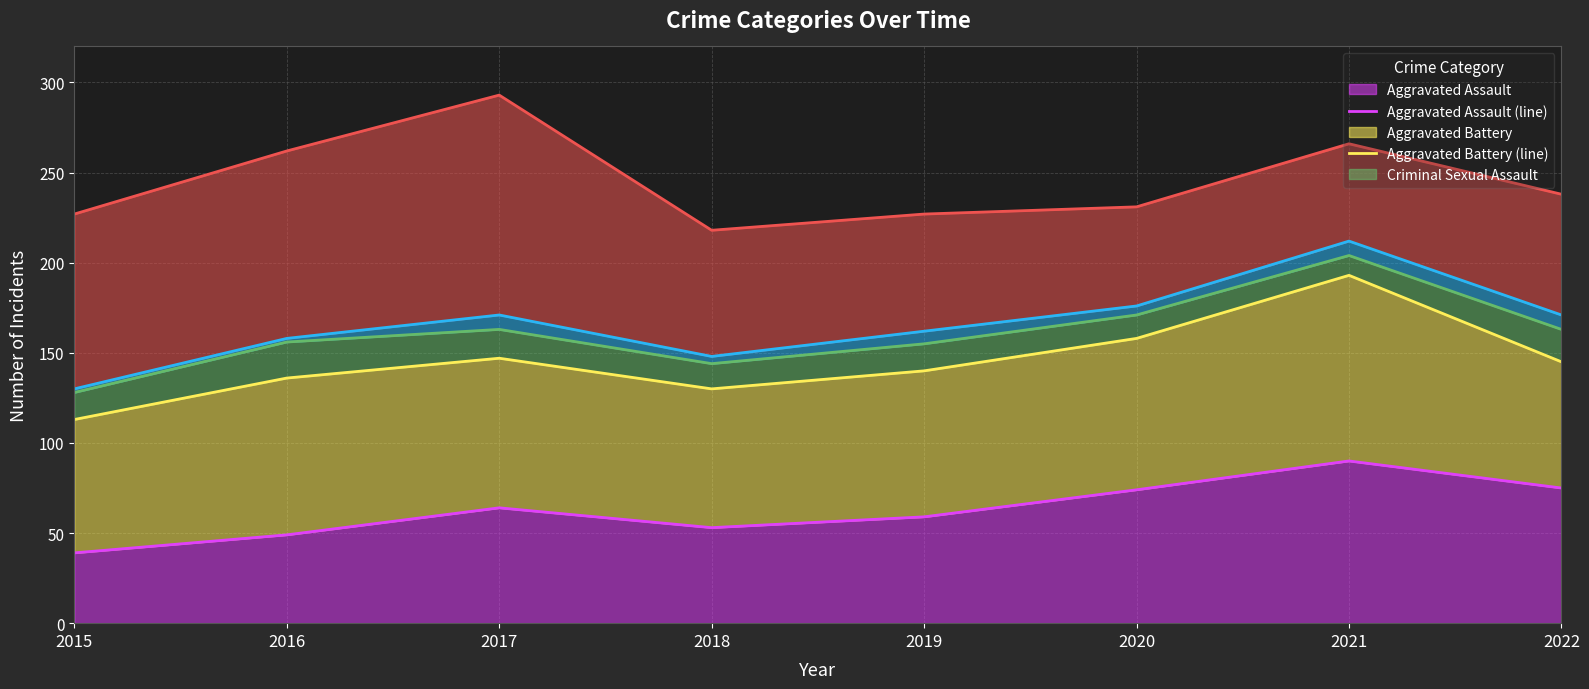

Is it true that Aggravated Assault equals 59 at 2019?

True